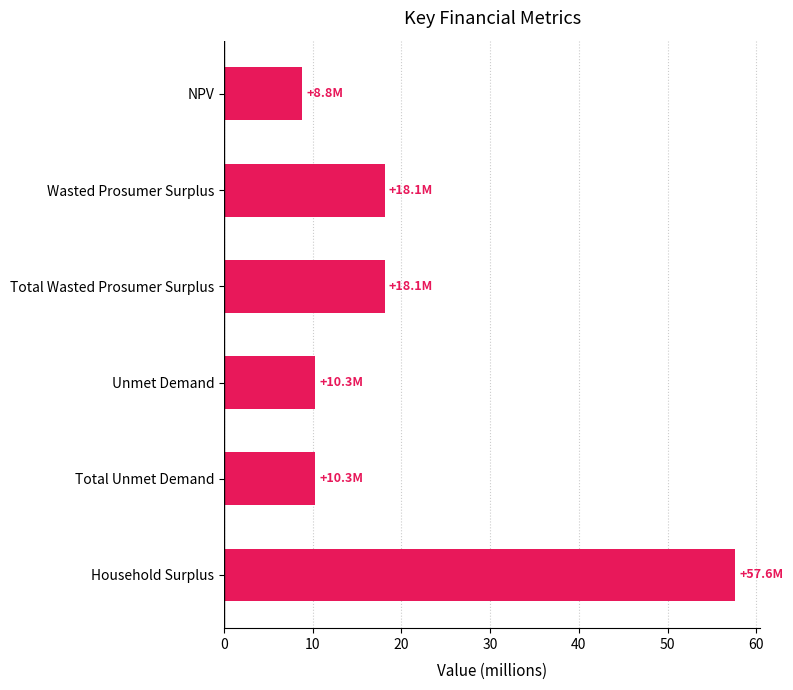

Is it true that the value at Unmet Demand is 10.3?

True